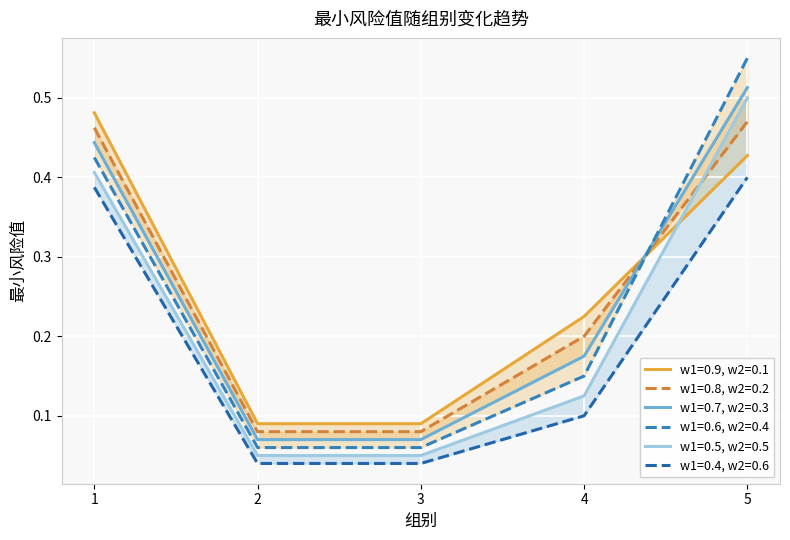

What are all the series names shown in the legend?

w1=0.9, w2=0.1, w1=0.8, w2=0.2, w1=0.7, w2=0.3, w1=0.6, w2=0.4, w1=0.5, w2=0.5, w1=0.4, w2=0.6